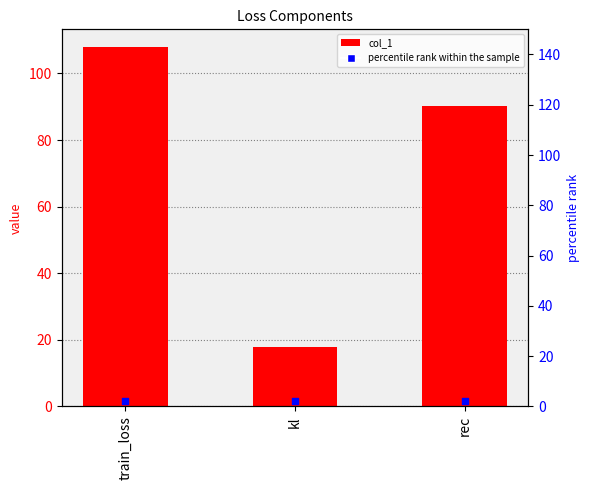

At which category is the sum across all series the highest?

train_loss